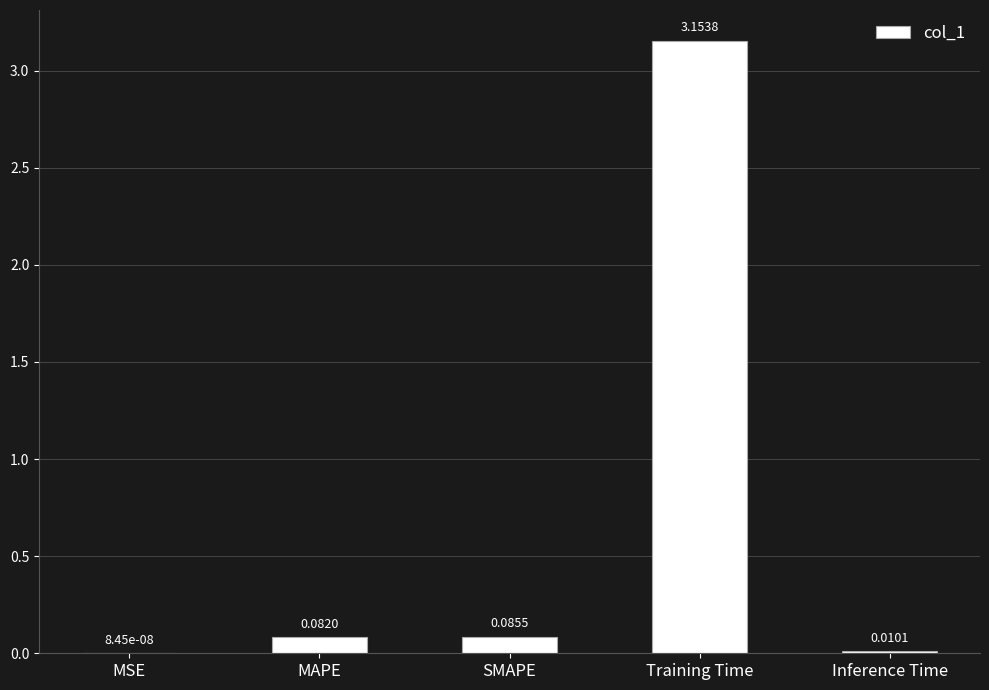

Which label corresponds to the largest value in the chart?

Training Time